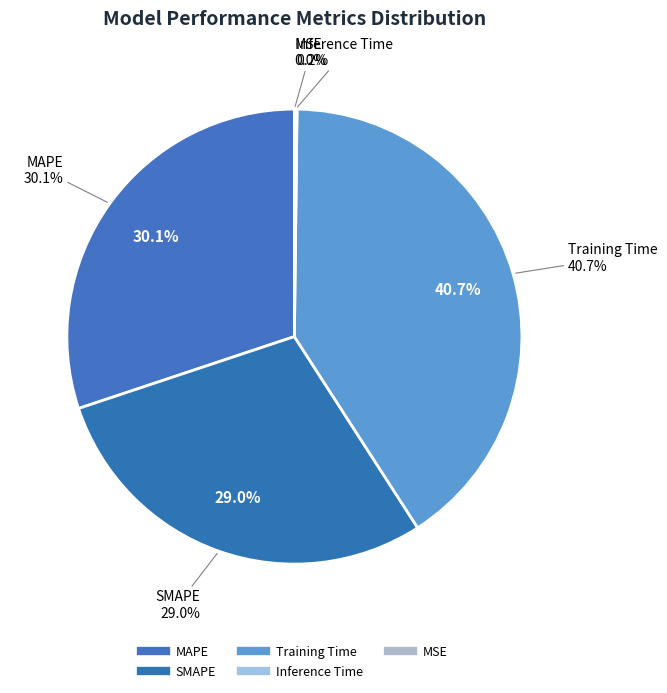

What percentage do SMAPE and MSE together represent?

29.0%